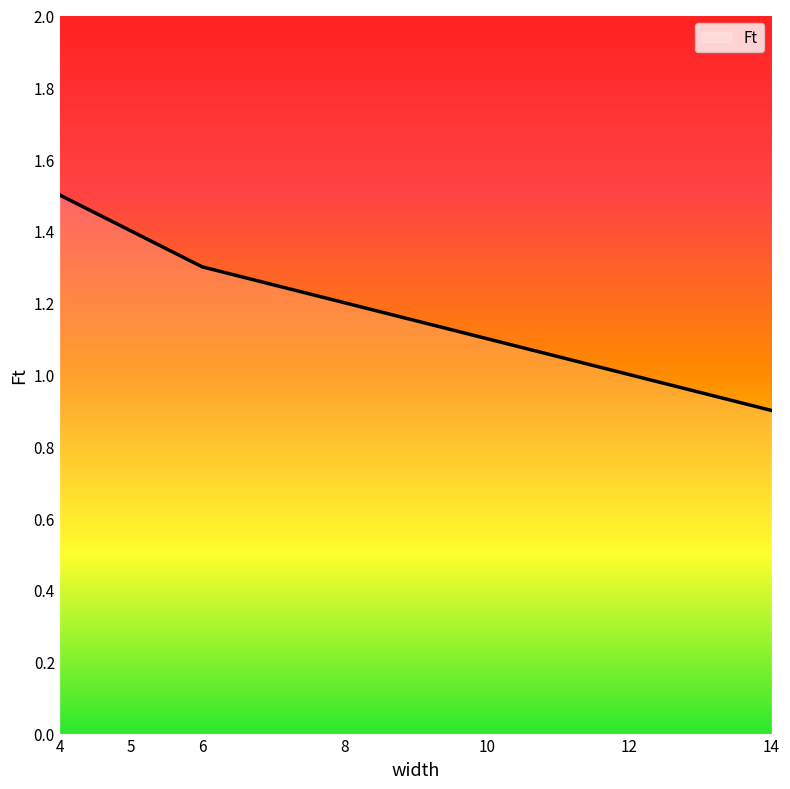

Reading left to right, list all the values displayed in this chart.

4=1.5	5=1.4	6=1.3	8=1.2	10=1.1	12=1.0	14=0.9